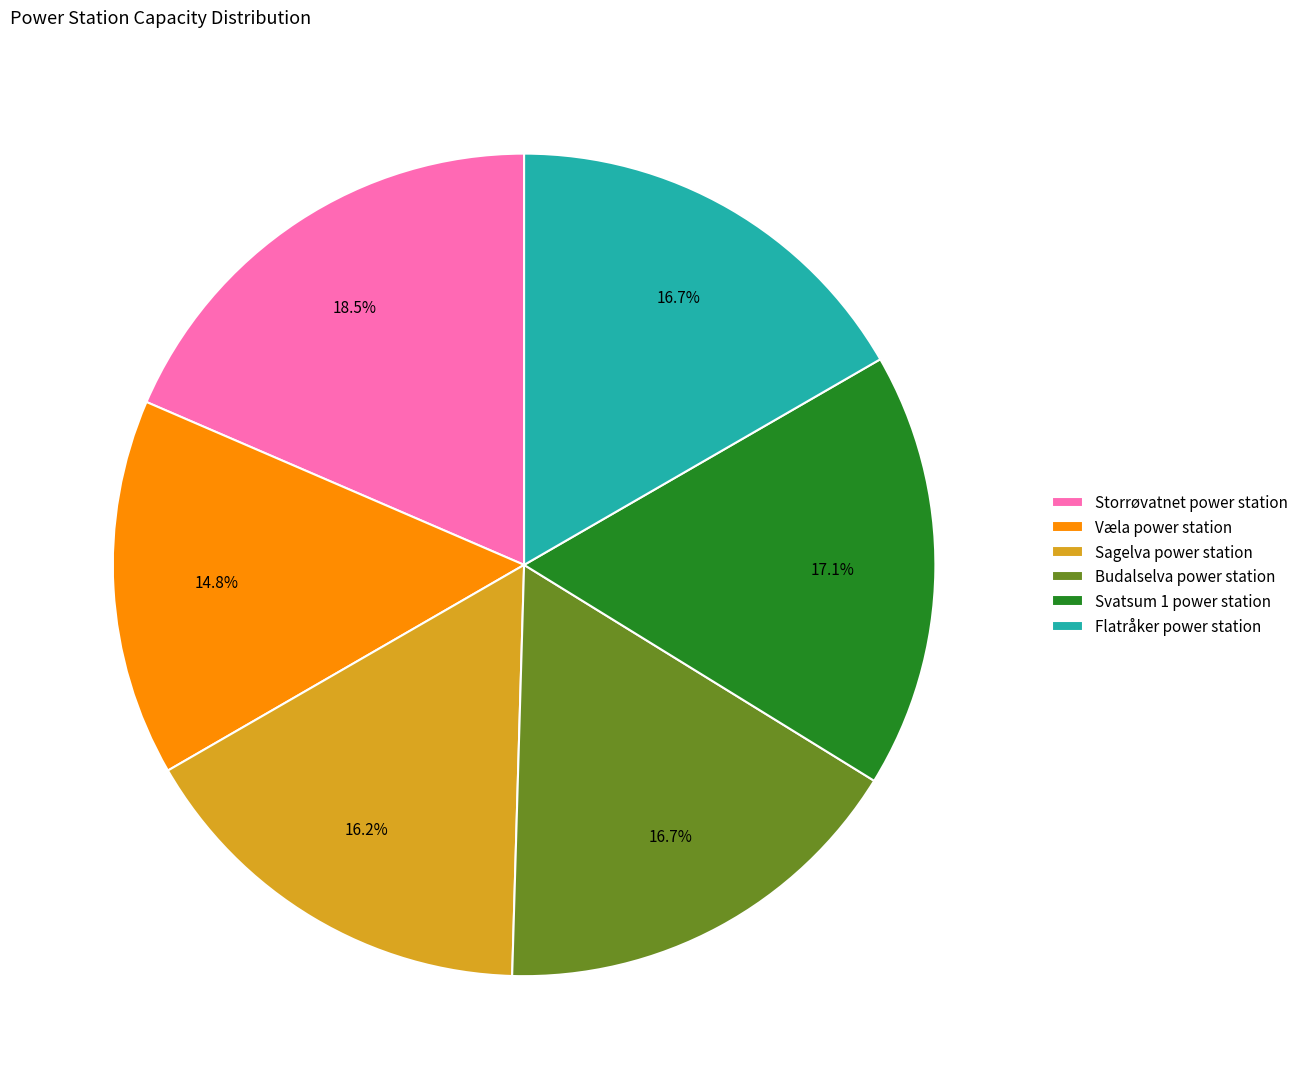

Is Væla power station the majority of the pie?

No